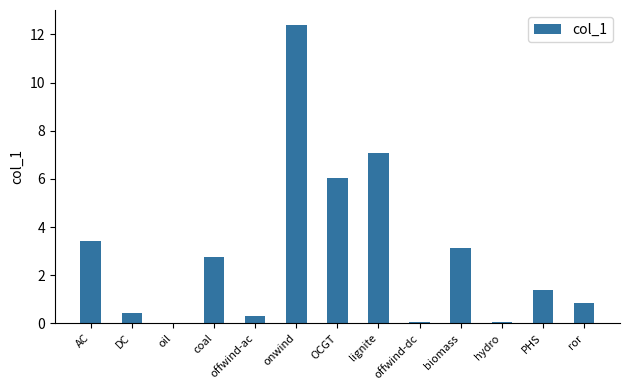

What is the sum of all values?

37.9